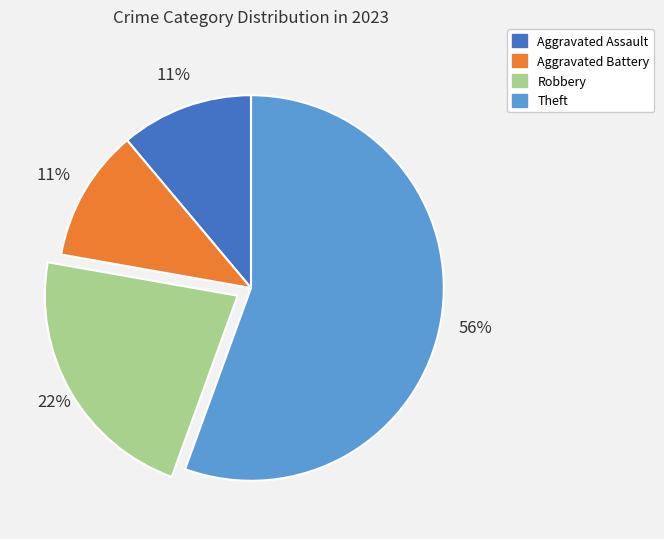

The Aggravated Battery slice represents 11% of the pie. True or false?

True